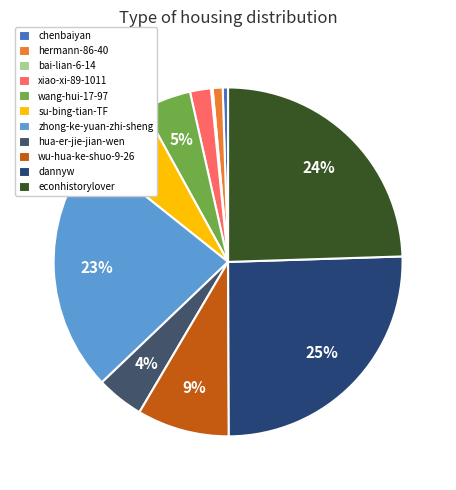

Between zhong-ke-yuan-zhi-sheng and dannyw, which is larger?

dannyw